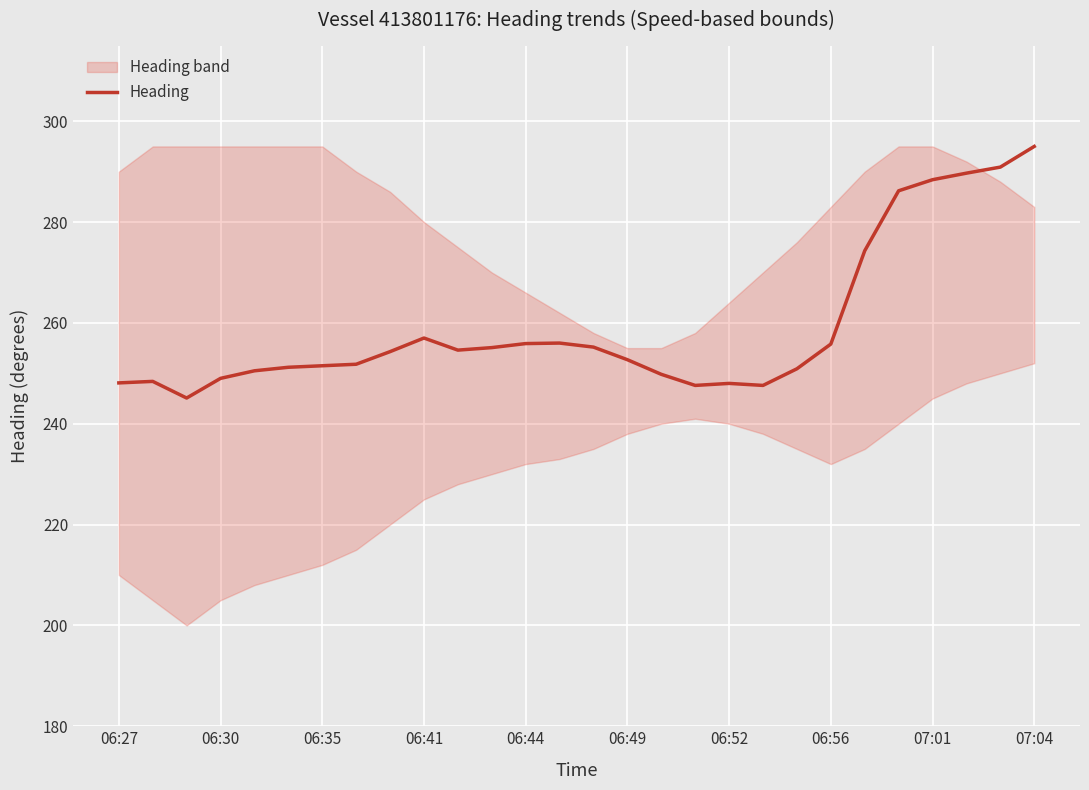

Does the chart display data point markers on the line(s)?

No